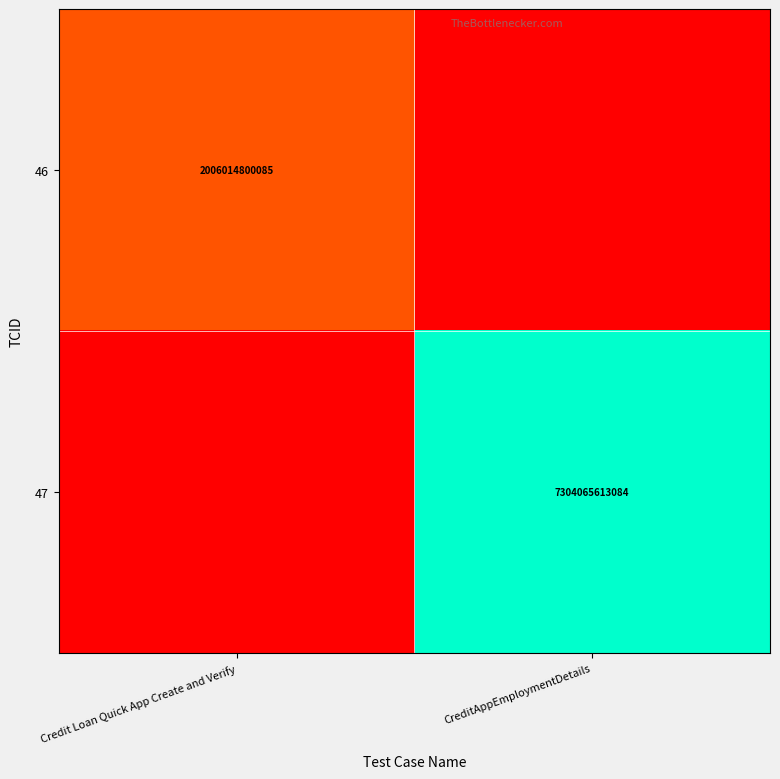

The 47 series shows 1978897527809 at CreditAppEmploymentDetails. True or false?

False